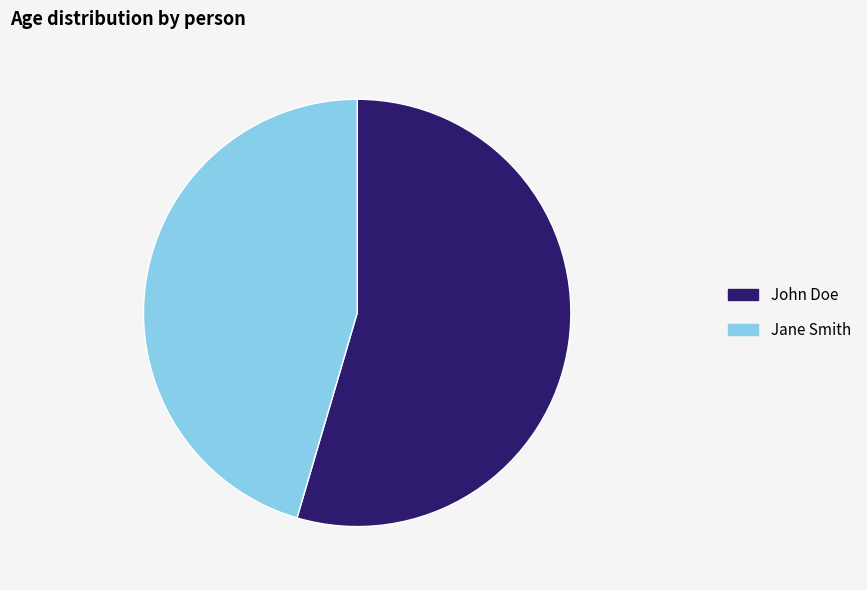

Which slice is the smallest?

Jane Smith